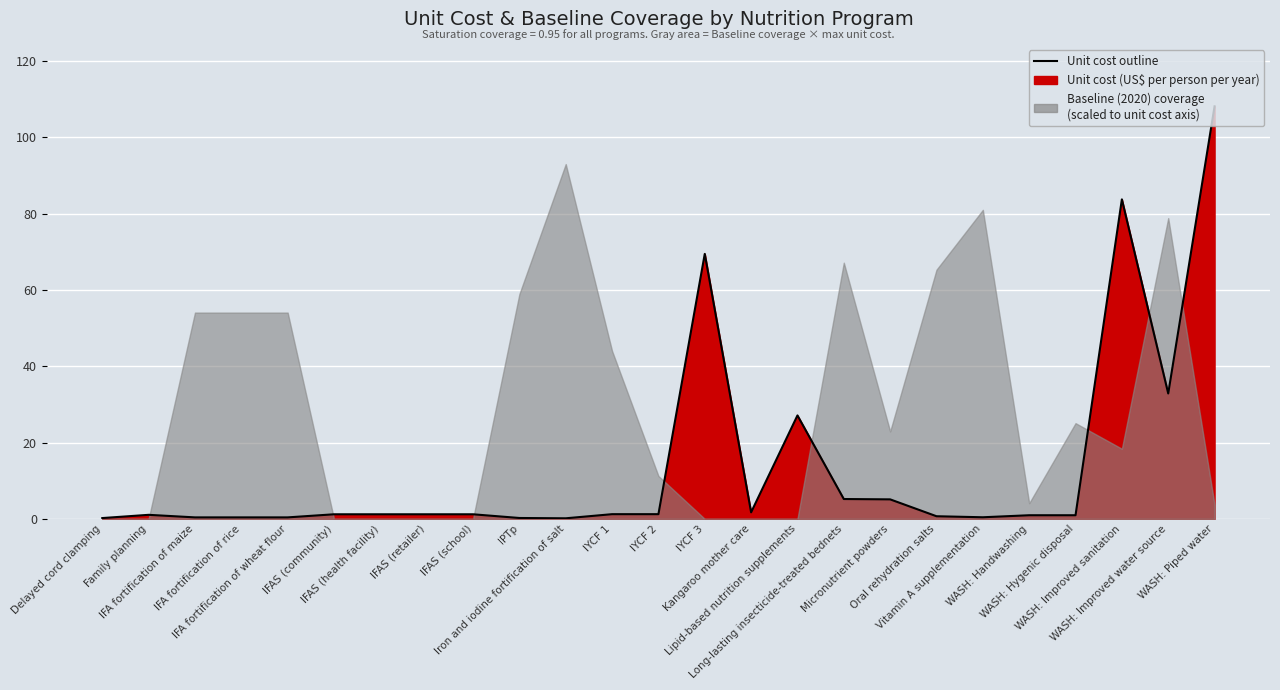

The chart shows a value of 1.2 at IYCF 1. True or false?

True